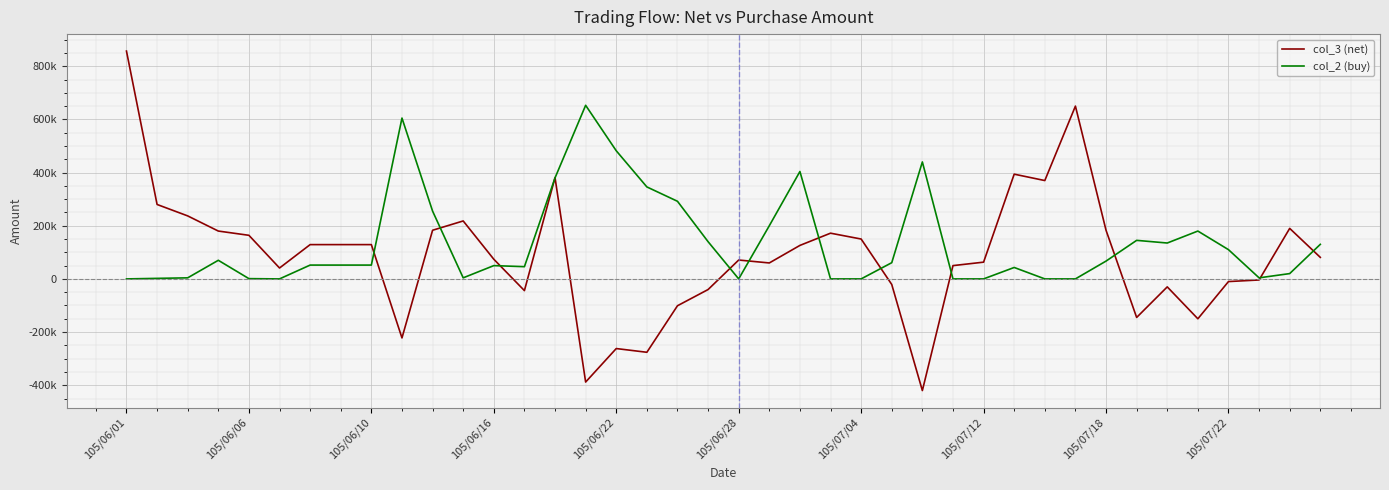

Does the chart display data point markers on the line(s)?

No